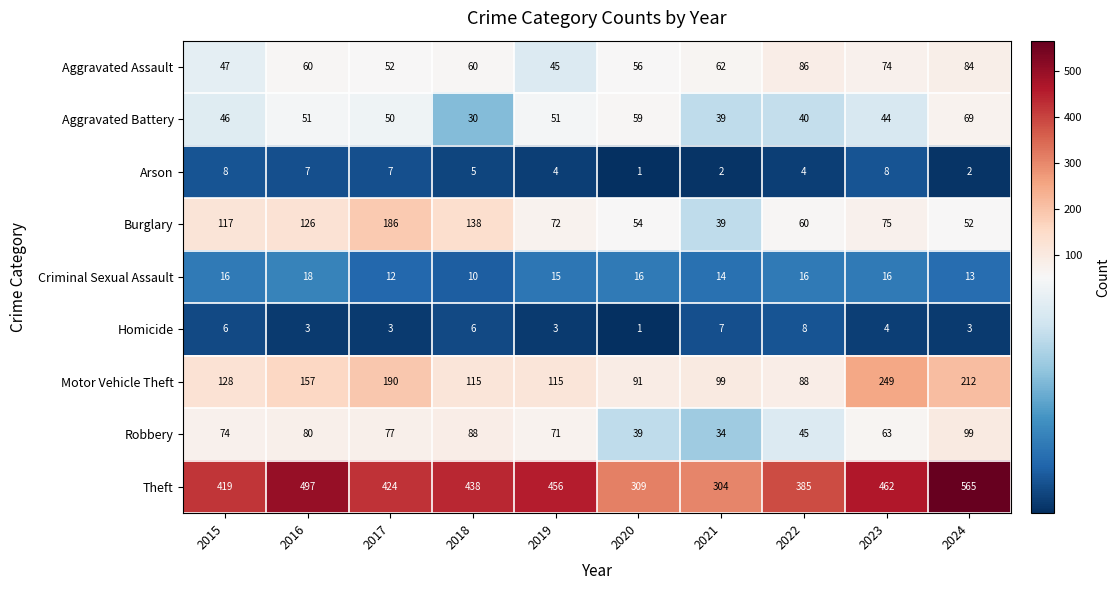

Between 2016 and 2020, which series saw the biggest shift?

Theft